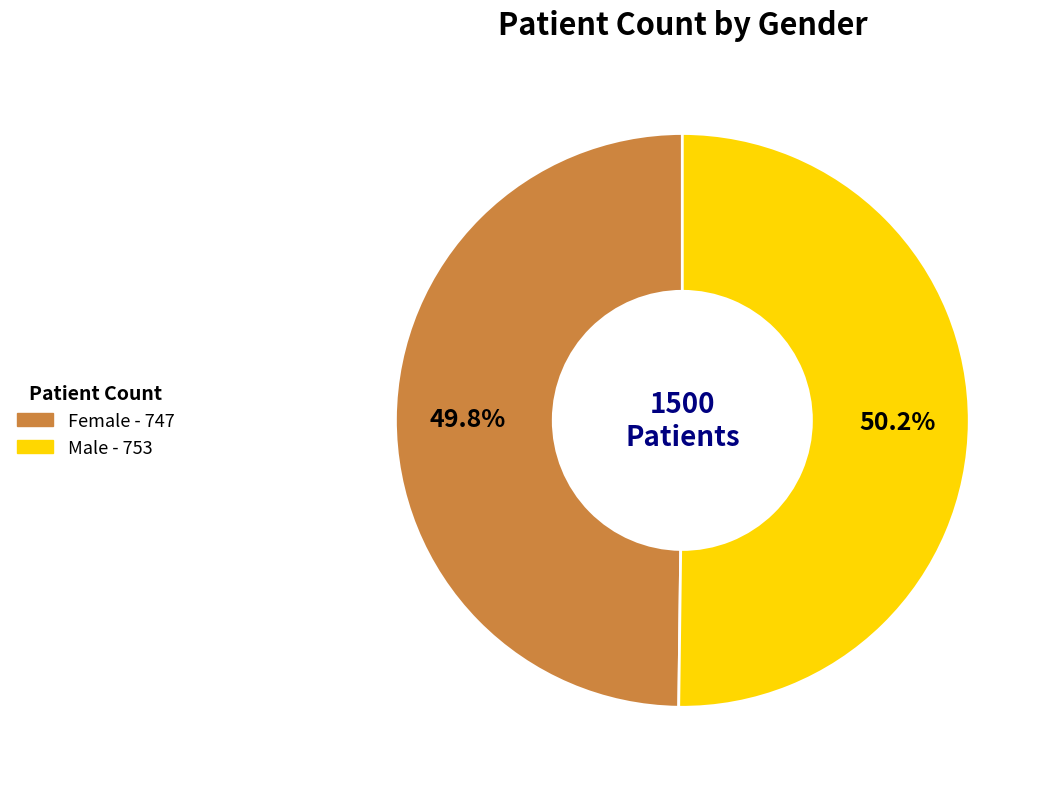

How many segments does this pie chart have?

2